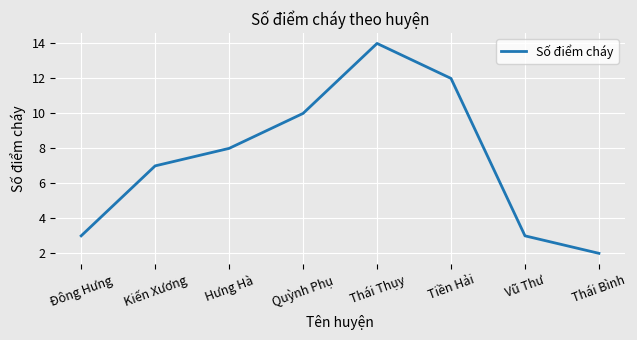

What is the sum of the values at Đông Hưng and Kiến Xương?

10